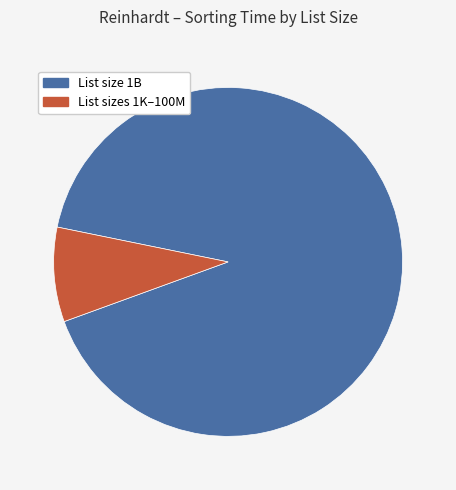

Does any single category account for the majority?

Yes